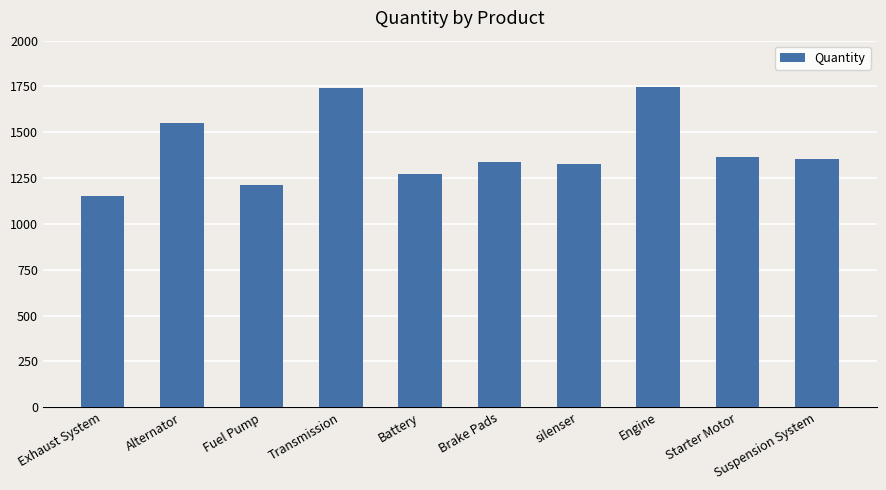

What is the maximum value shown in the chart?

1747